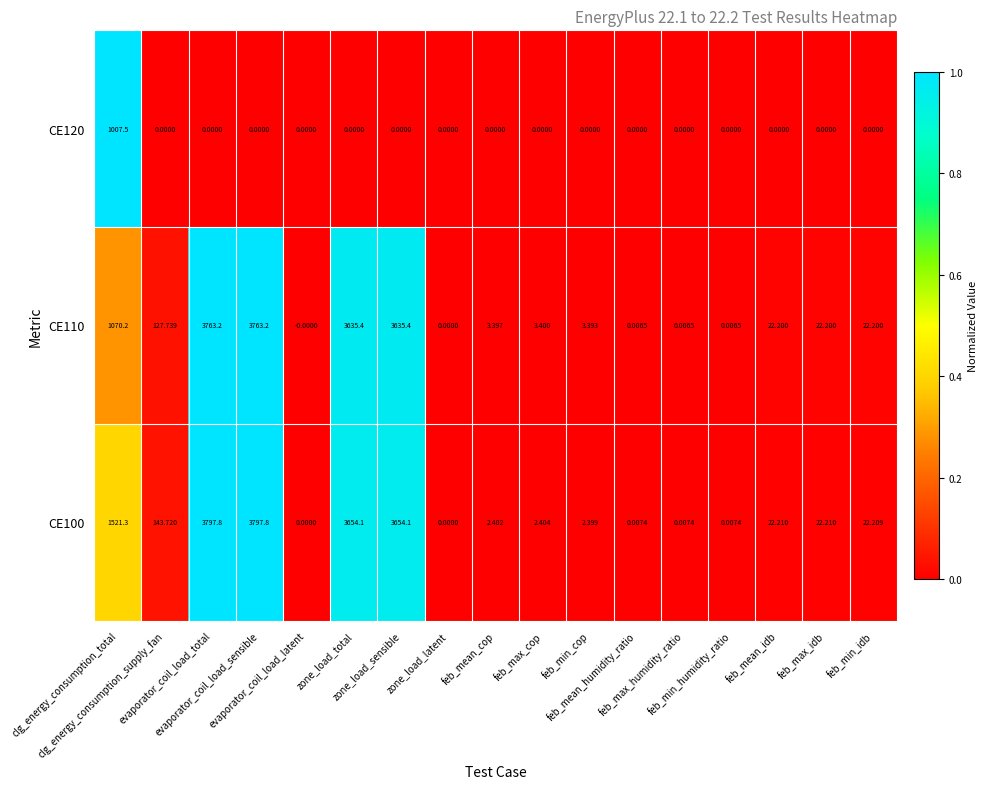

At which category is the sum across all series the highest?

evaporator_coil_load_total